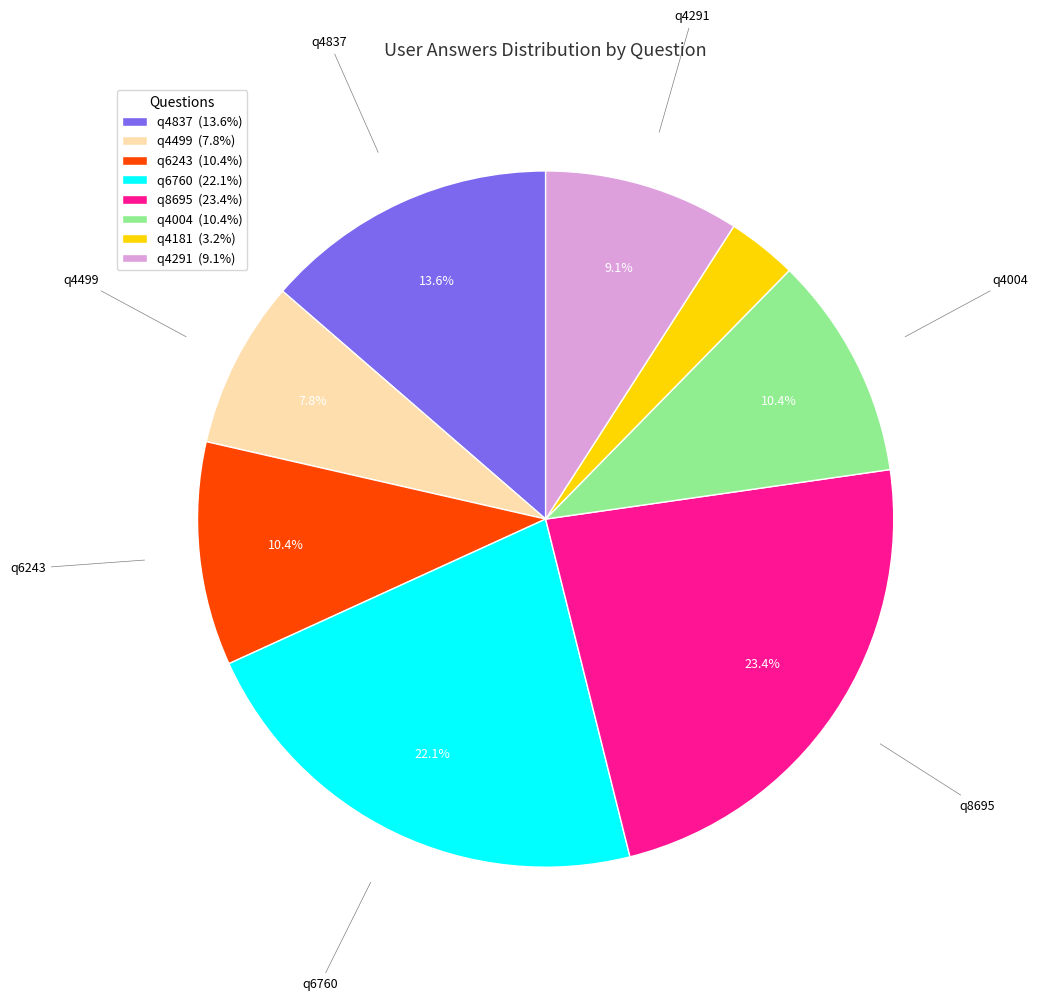

Between q4499 (7.8%) and q8695 (23.4%), which is larger?

q8695 (23.4%)